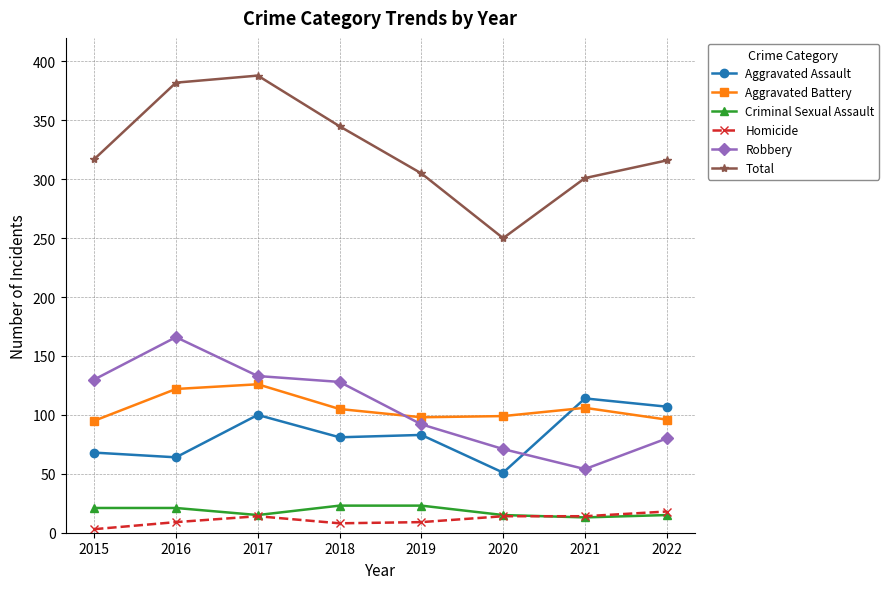

What is the value of the Aggravated Battery point at the 2nd from the left?

122